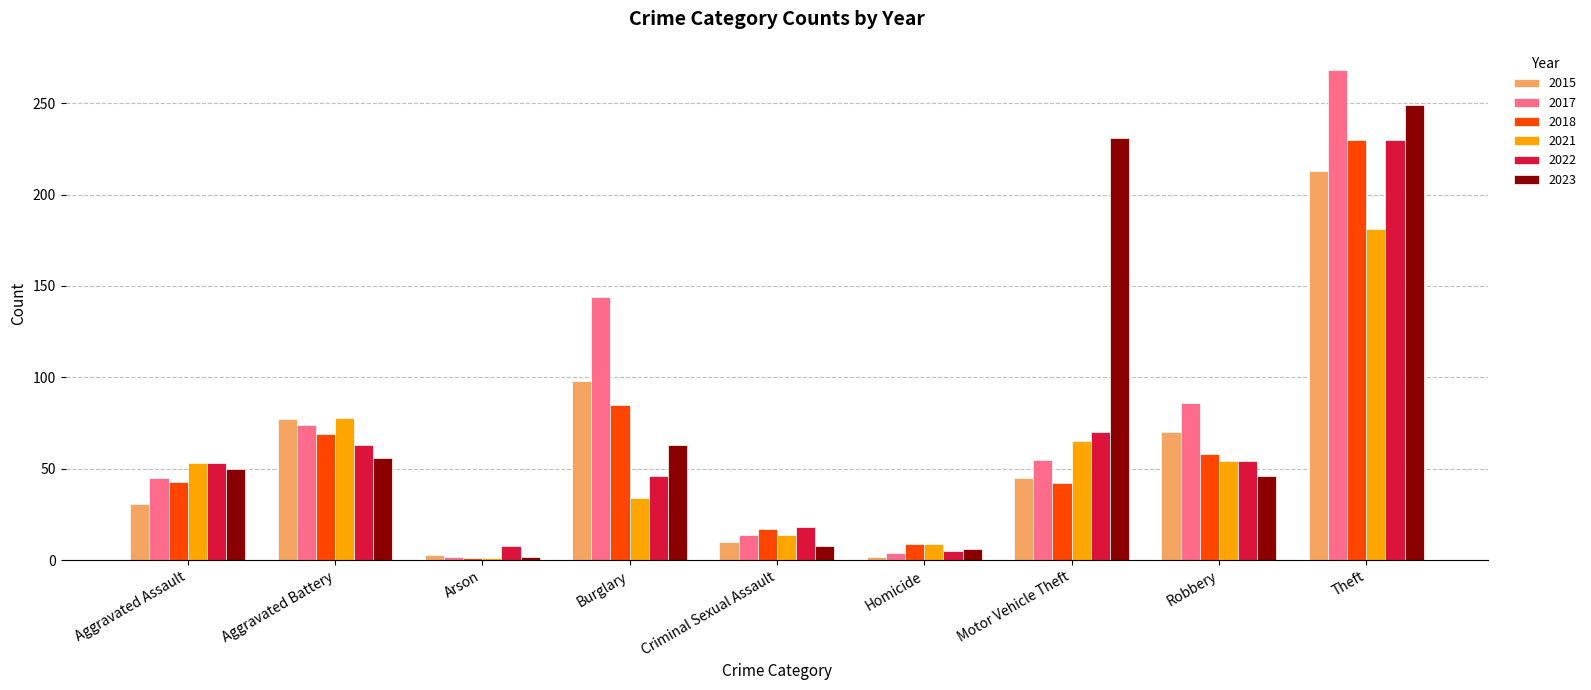

What is the greatest value displayed?

268